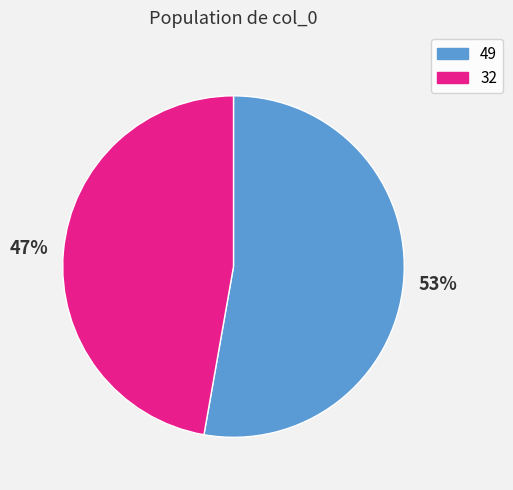

Count the number of slices in the pie.

2